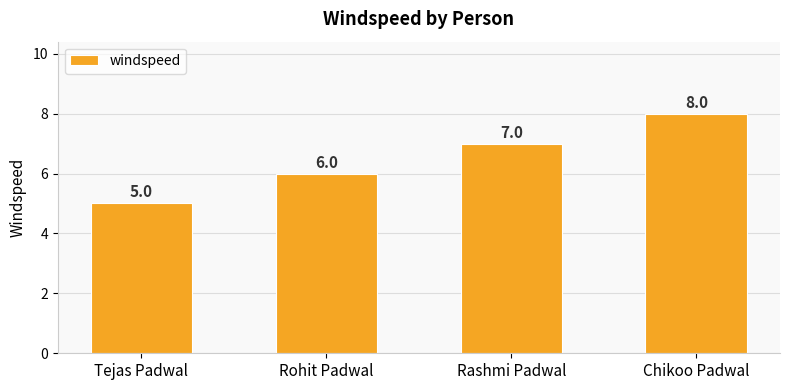

What is the value of the 2nd bar from the left?

6